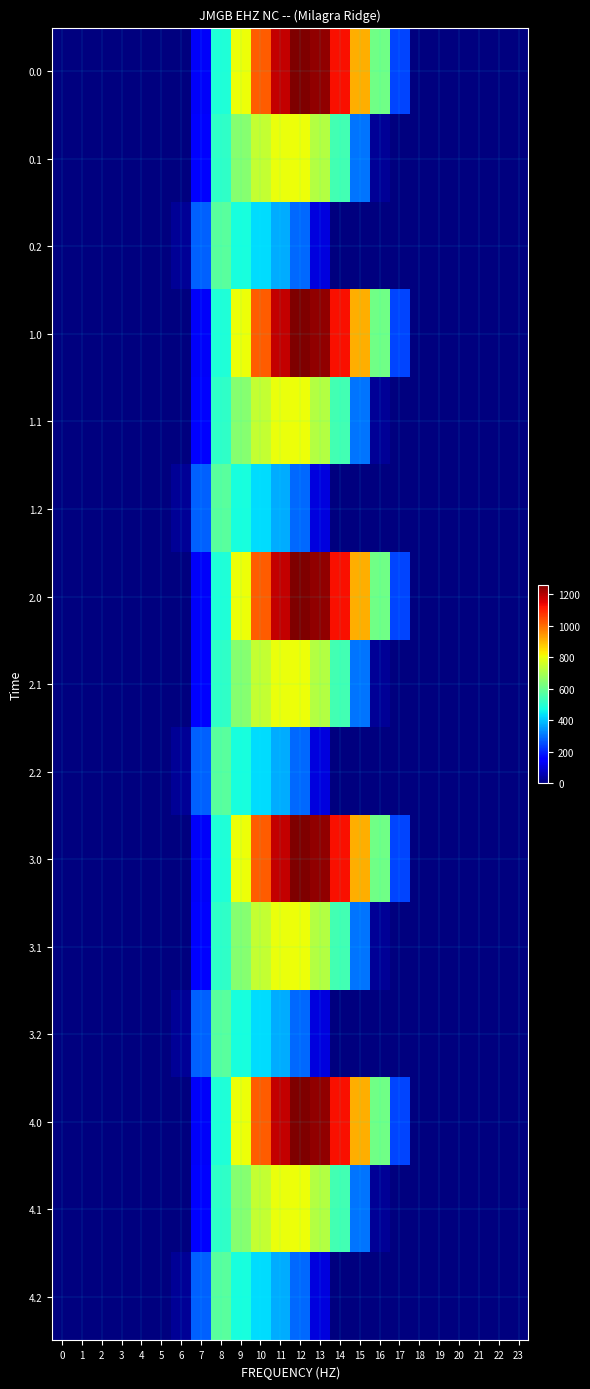

At how many categories does at least one series exceed 861?

6